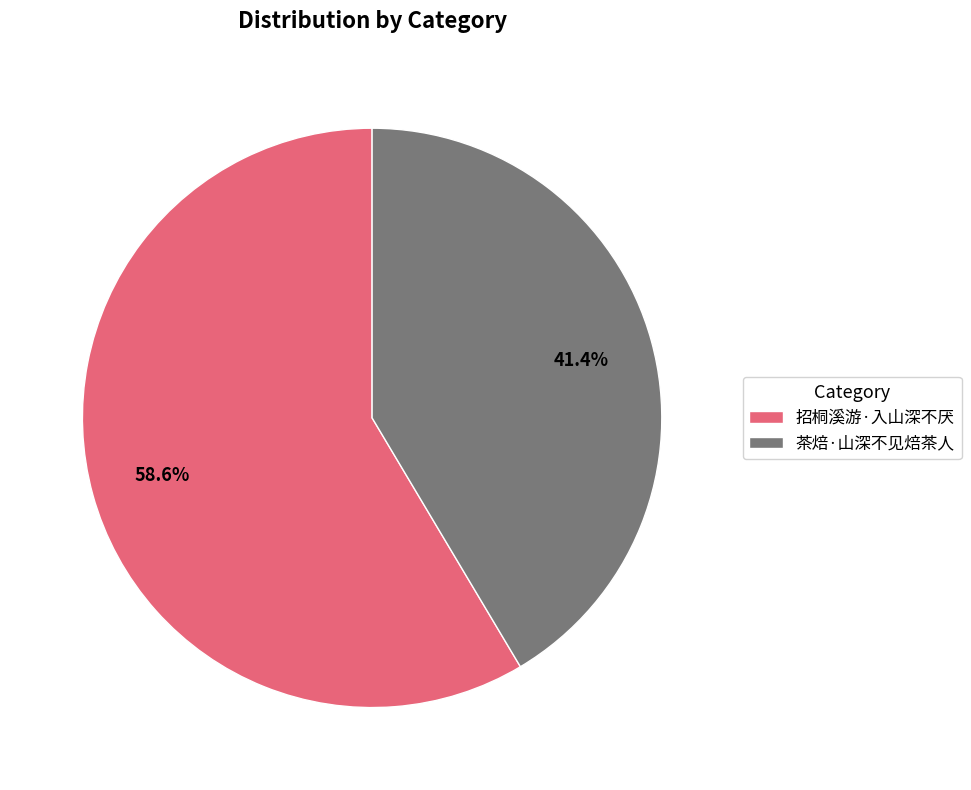

To the nearest percent, what is the average slice percentage?

50%